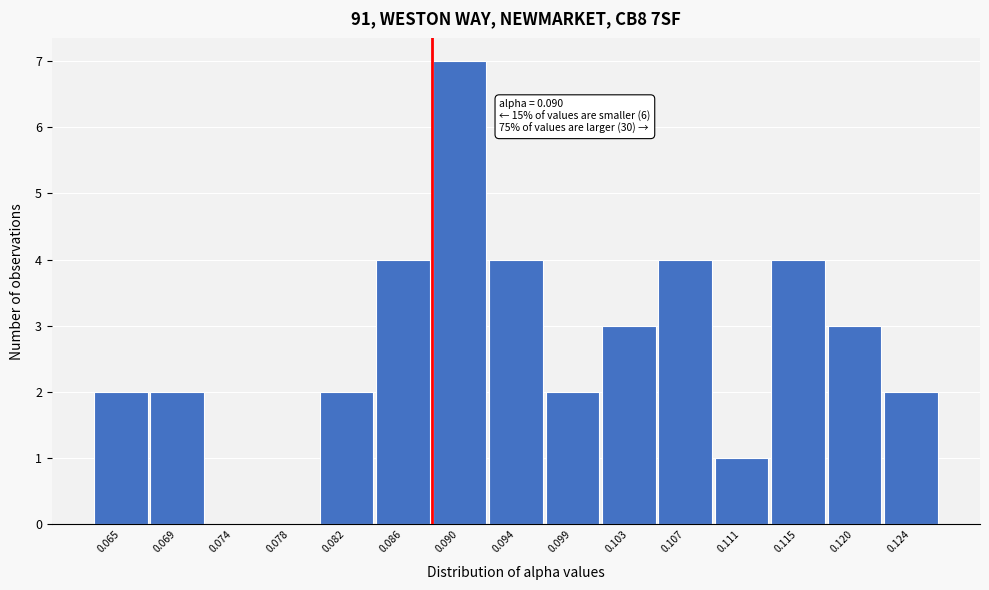

Is it true that the value at 0.103 is 3?

True